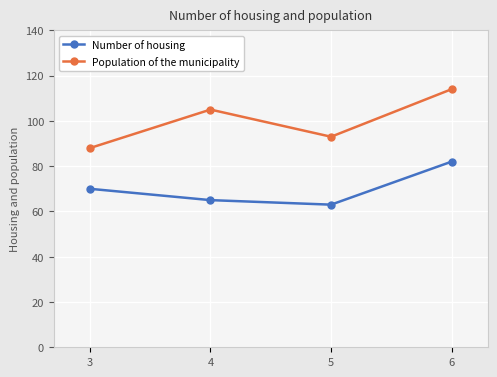

In Population of the municipality, how many points are lower than both neighbors (excluding endpoints)?

1